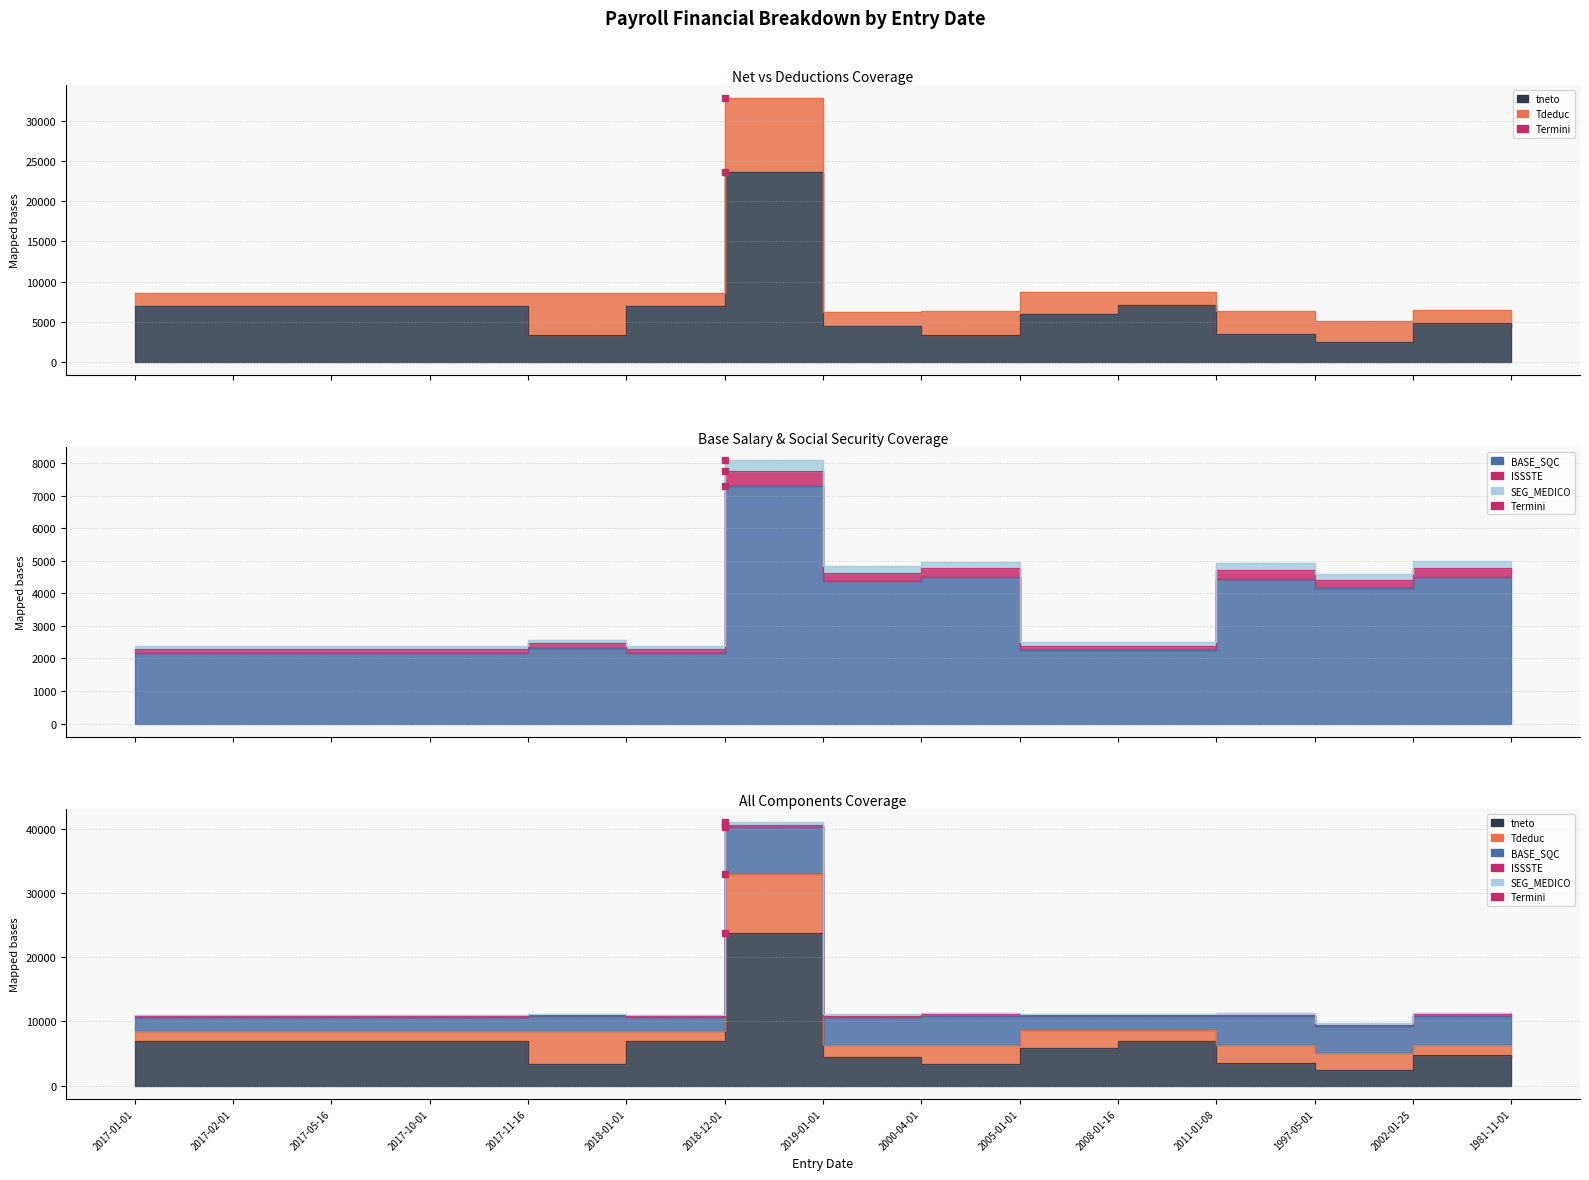

Which series has the largest total across all categories?

tneto